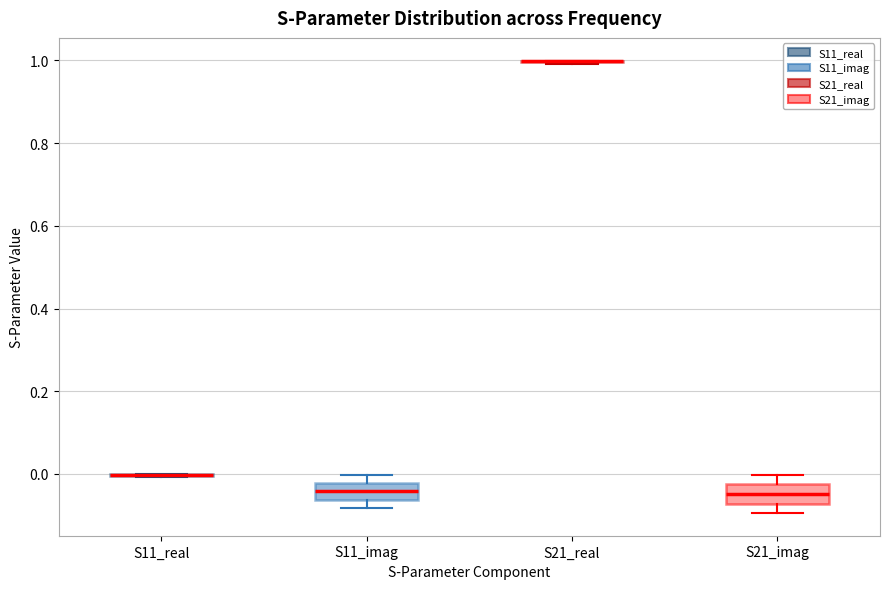

Reading left to right, read every box against the y-axis: the position of its median line, the range the box covers, and the ends of its whiskers. The values are not printed on the chart, so give them approximately, as read against the axis.

S11_real: box collapsed to a line at 0.00, whiskers 0.00 to 0.00
S11_imag: median -0.04, box -0.06 to -0.02, whiskers -0.08 to 0.00
S21_real: box collapsed to a line at 1.00, whiskers 1.00 to 1.00
S21_imag: median -0.04, box -0.08 to -0.02, whiskers -0.10 to 0.00